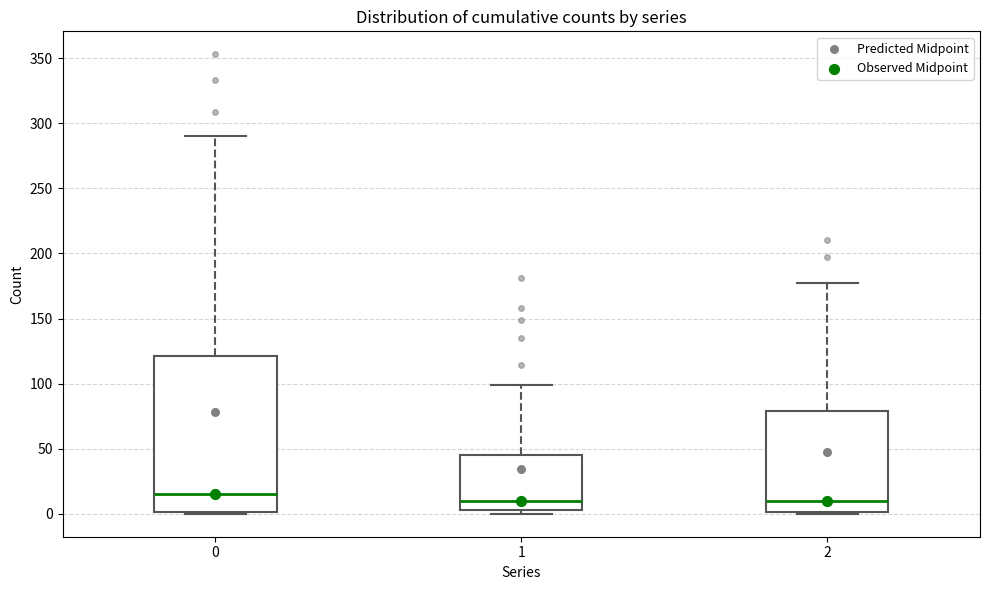

Comparing the boxes themselves (not the whiskers), which one is the tallest?

0